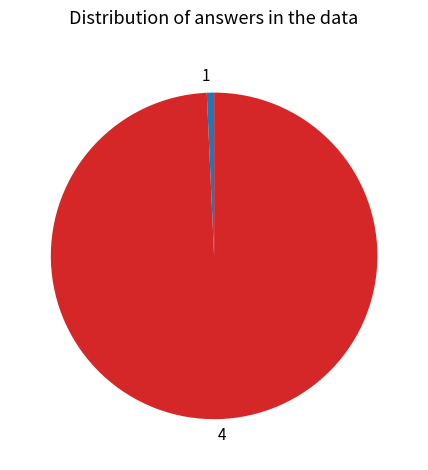

Combined, do 4 and 1 account for over 50%?

Yes